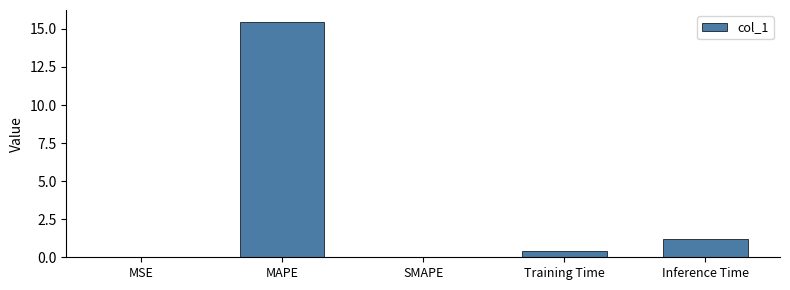

Is it true that the value at Inference Time is 1.7?

False